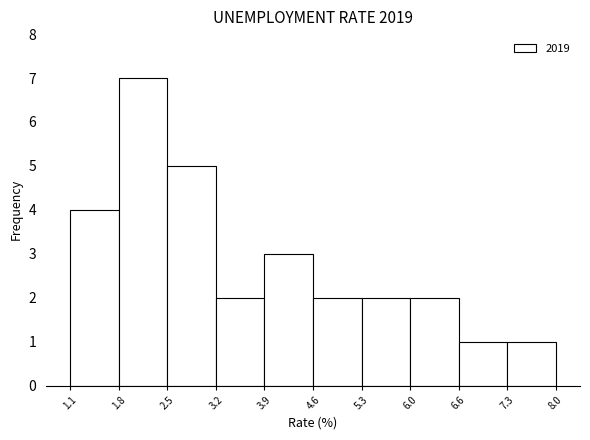

Reading left to right, list every bar in this chart as the range it spans on the x-axis followed by its height. The values are not printed on the chart, so give them approximately, as read against the axis.

1.1 to 1.8: 4
1.8 to 2.5: 7
2.5 to 3.2: 5
3.2 to 3.9: 2
3.9 to 4.6: 3
4.6 to 5.3: 2
5.3 to 6.0: 2
6.0 to 6.6: 2
6.6 to 7.3: 1
7.3 to 8.0: 1